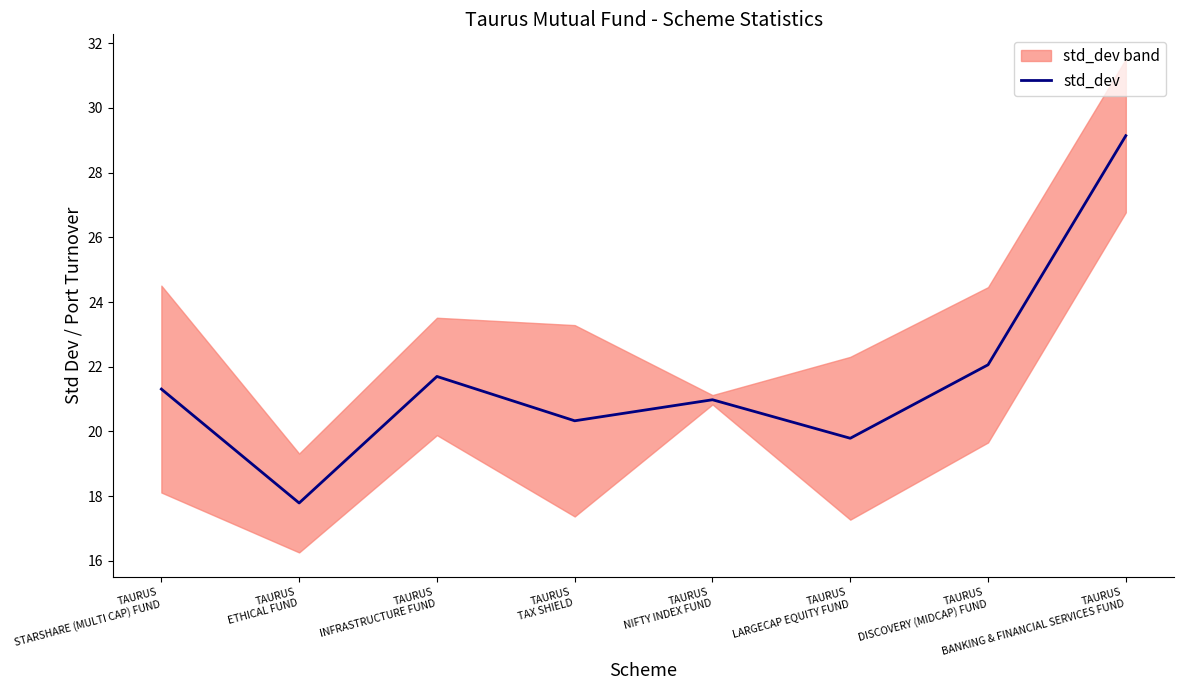

Read the value at TAURUS
INFRASTRUCTURE FUND.

21.7